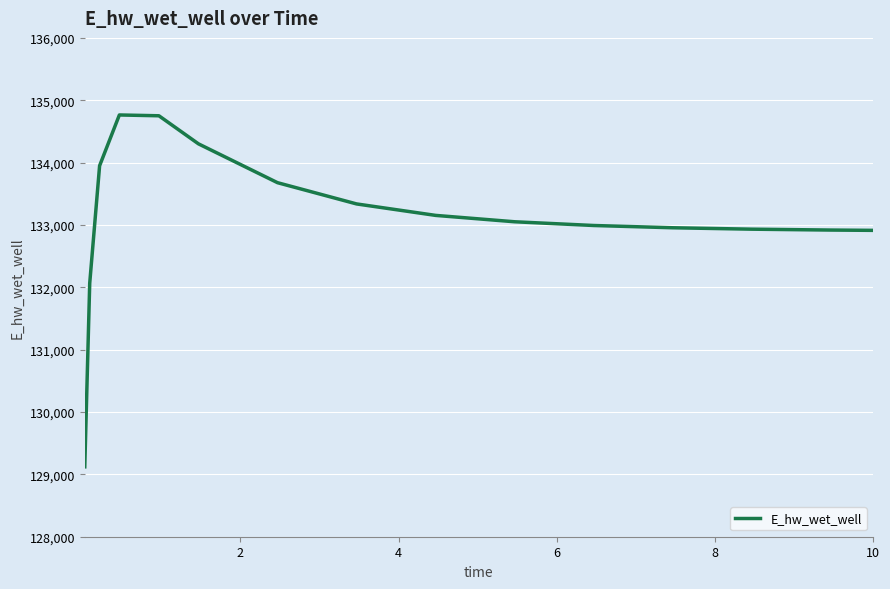

What is the difference between the maximum and minimum values?

5643.0